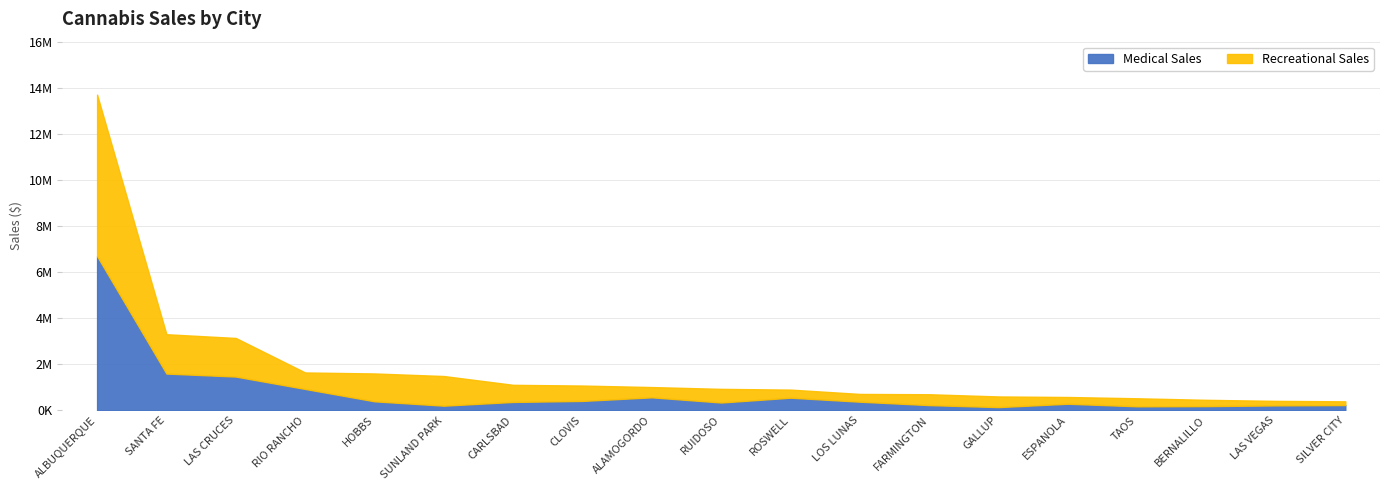

Count the number of categories in the chart.

19